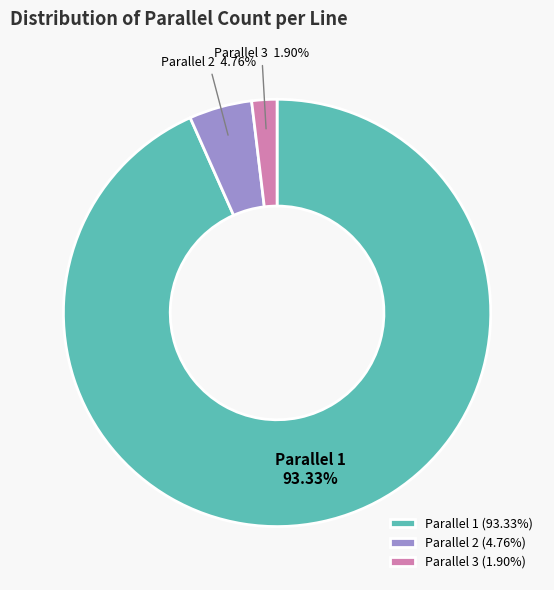

Between Parallel 1 and Parallel 2, which is larger?

Parallel 1